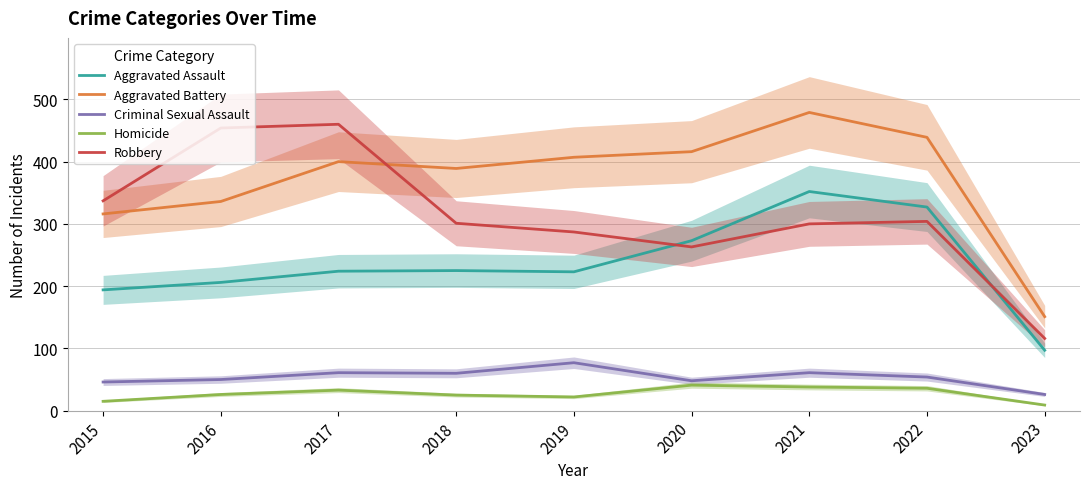

At which category does Aggravated Assault reach its first local valley?

2019